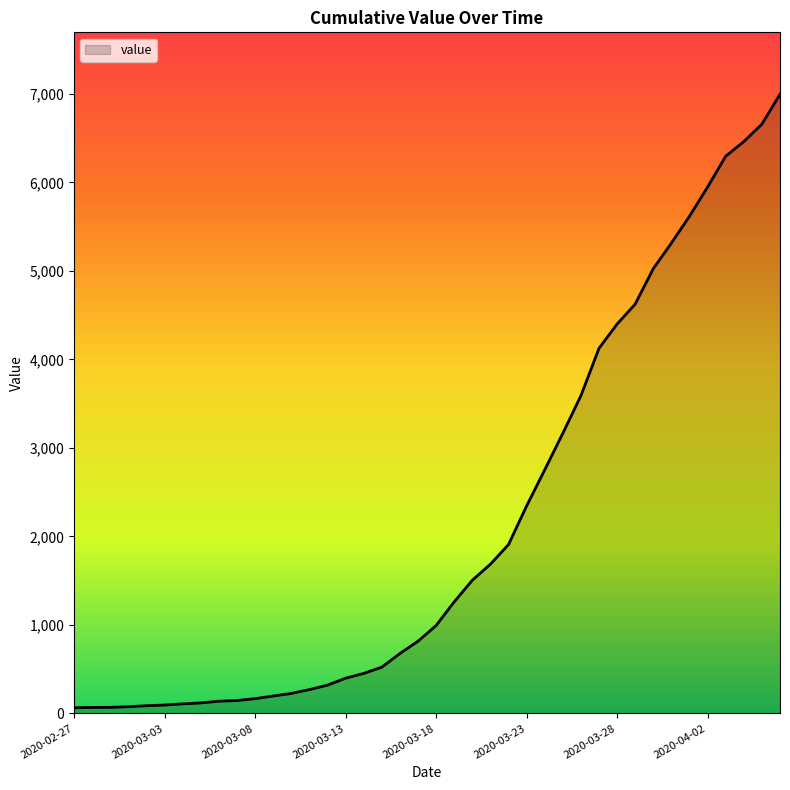

What is the difference between the maximum and minimum values?

6931